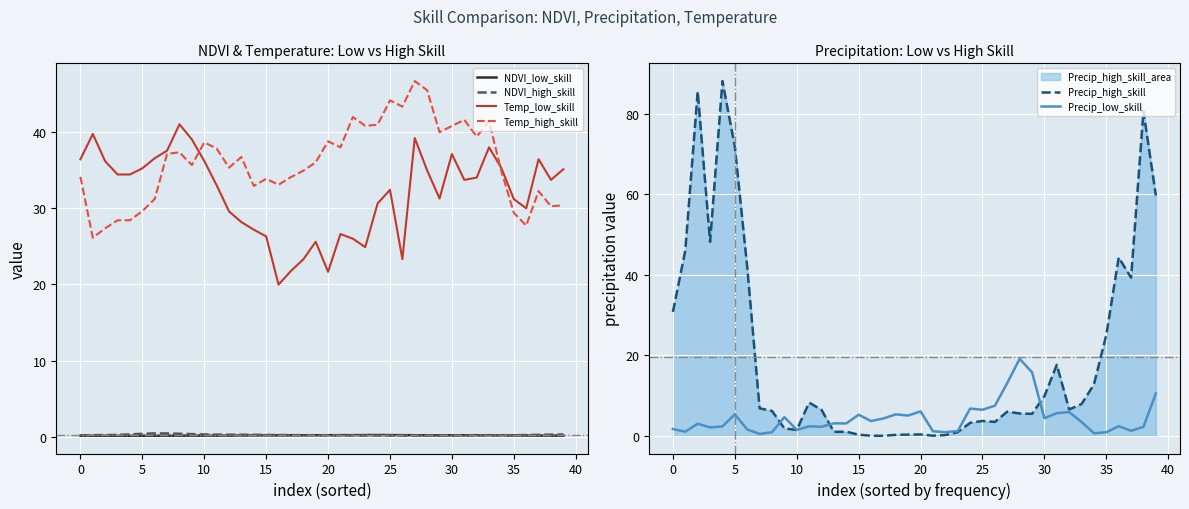

Between 16 and 17, which is larger?

17